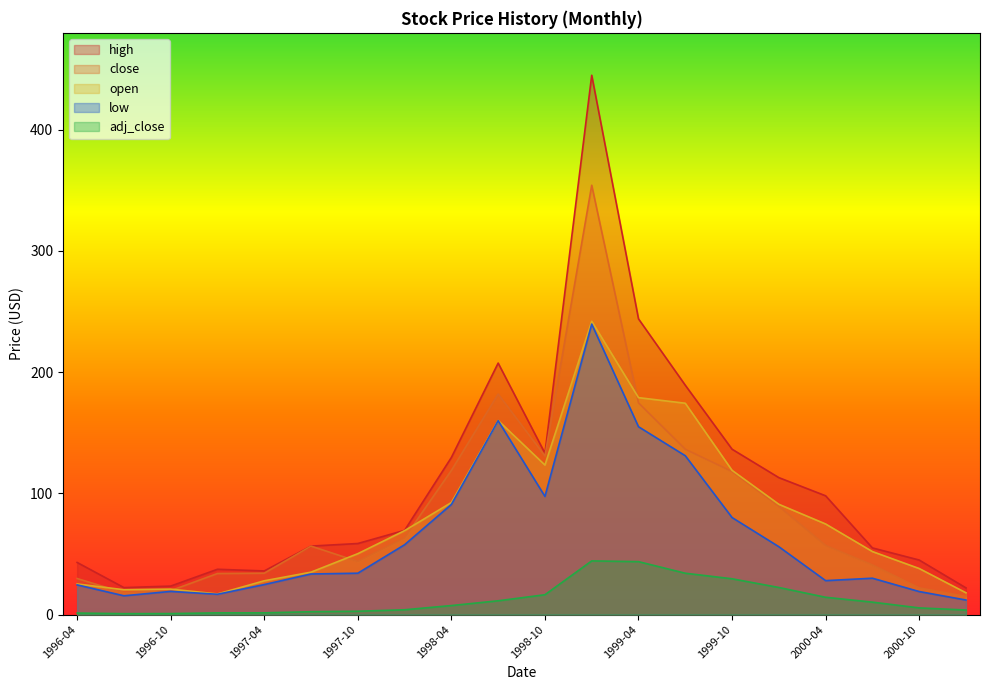

How many lines are shown in the chart?

5